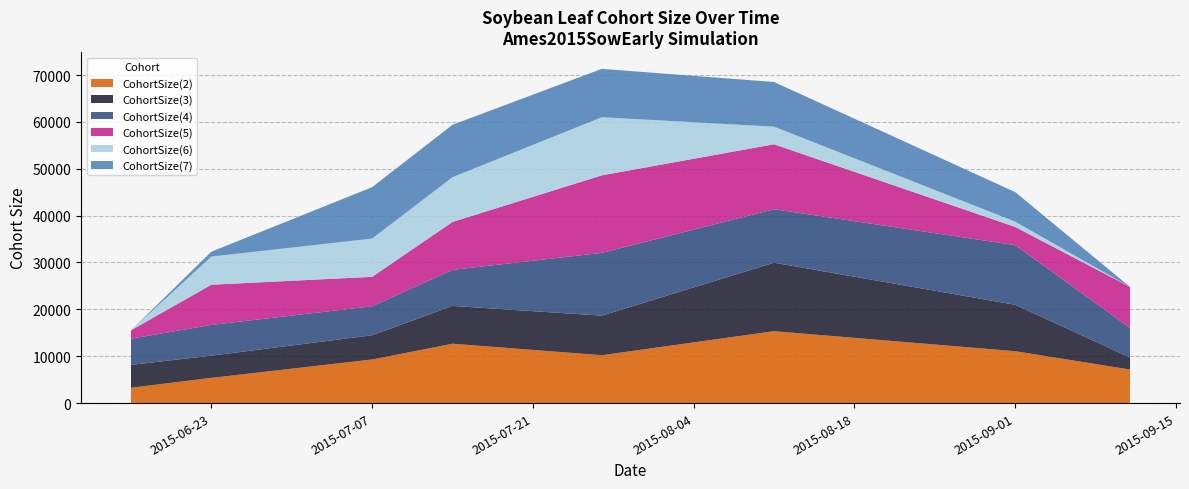

What is the minimum value for CohortSize(3)?

2574.2